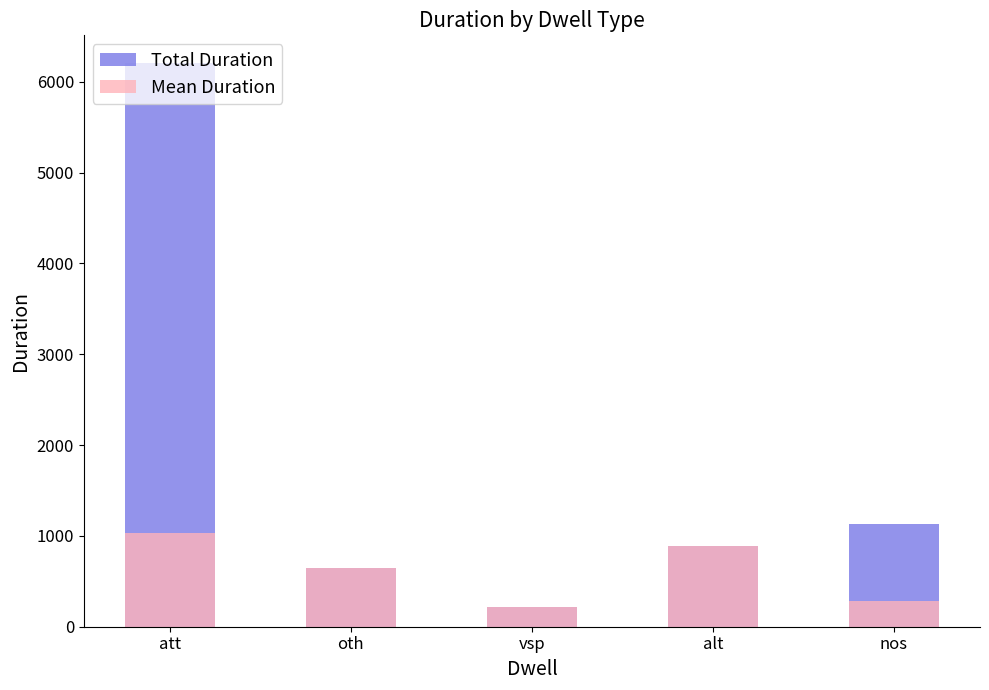

What is the difference between the second highest and minimum values in the Mean Duration series?

671.0